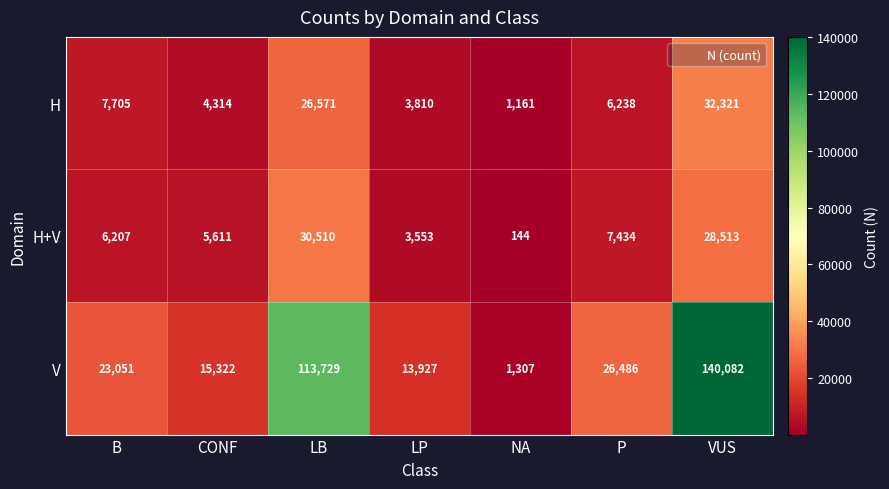

What is the minimum value for V?

1307